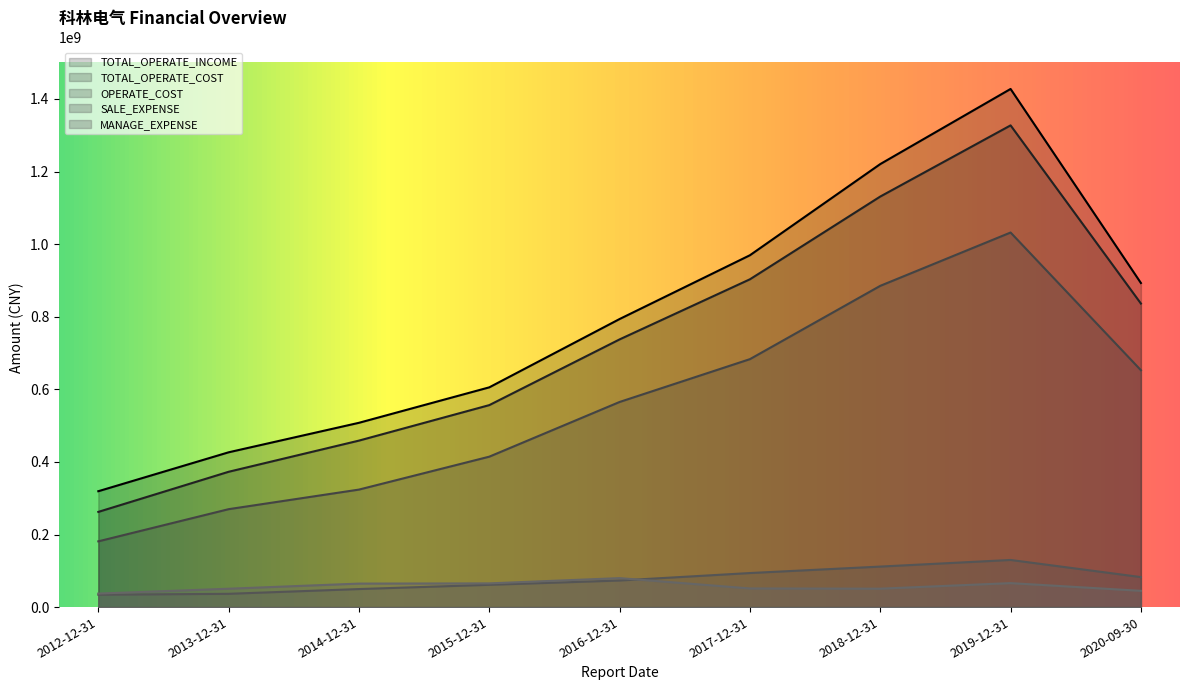

At 2020-09-30, list the series in order from smallest to largest.

MANAGE_EXPENSE, SALE_EXPENSE, OPERATE_COST, TOTAL_OPERATE_COST, TOTAL_OPERATE_INCOME